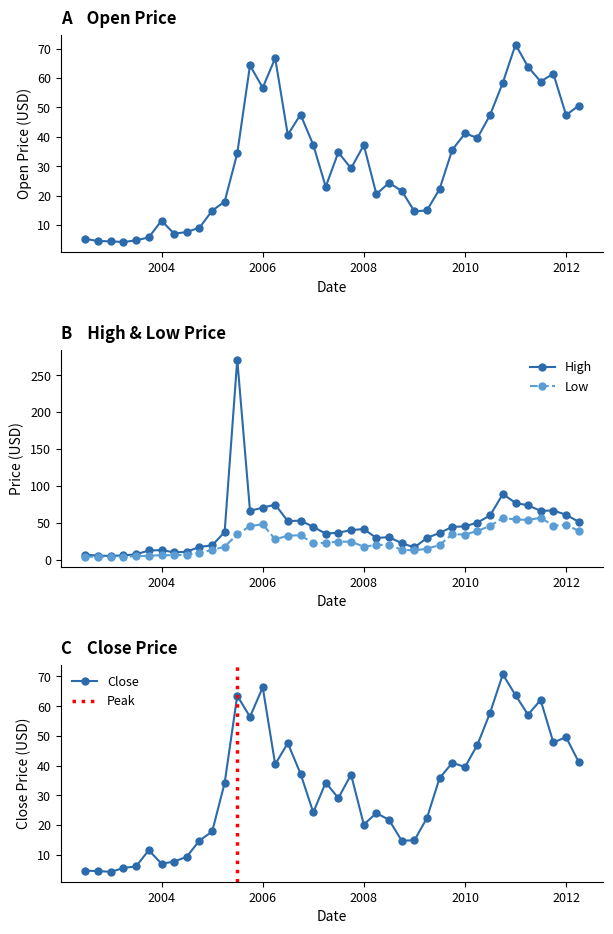

Does the chart display data point markers on the line(s)?

Yes